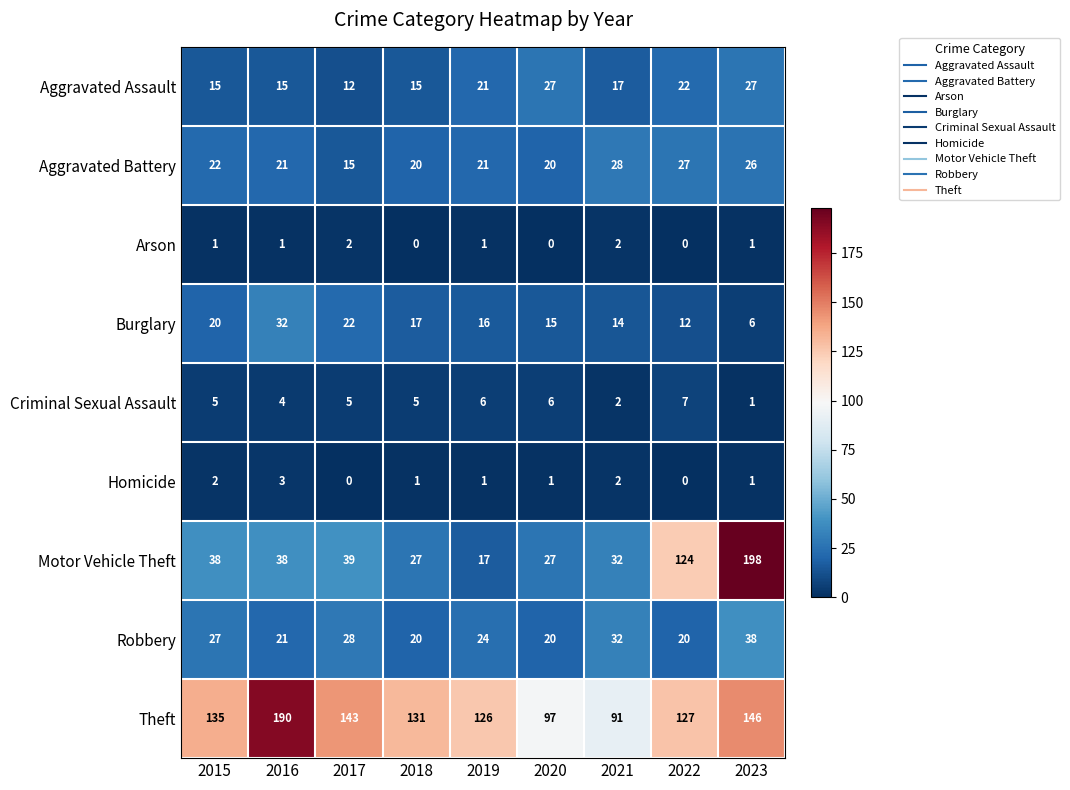

At which label is Burglary closest to 19?

2015